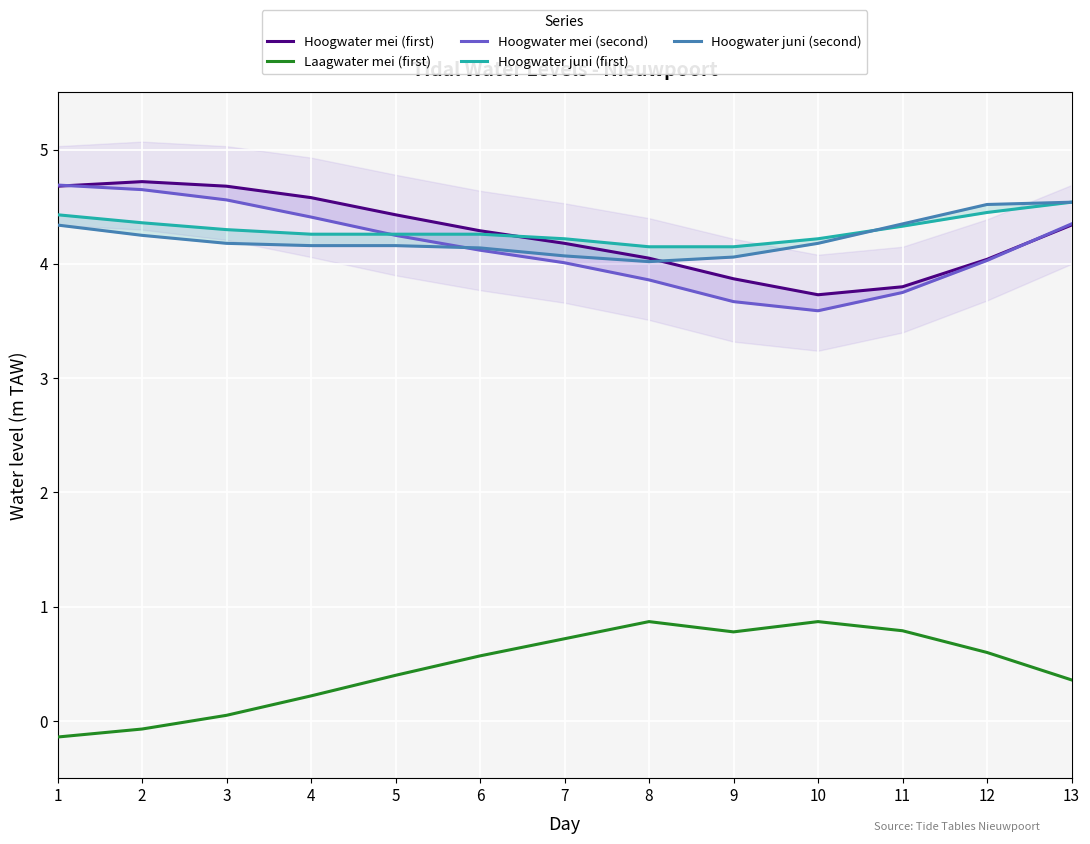

What is the value of the Hoogwater juni (first) point at the 3rd from the left?

4.3